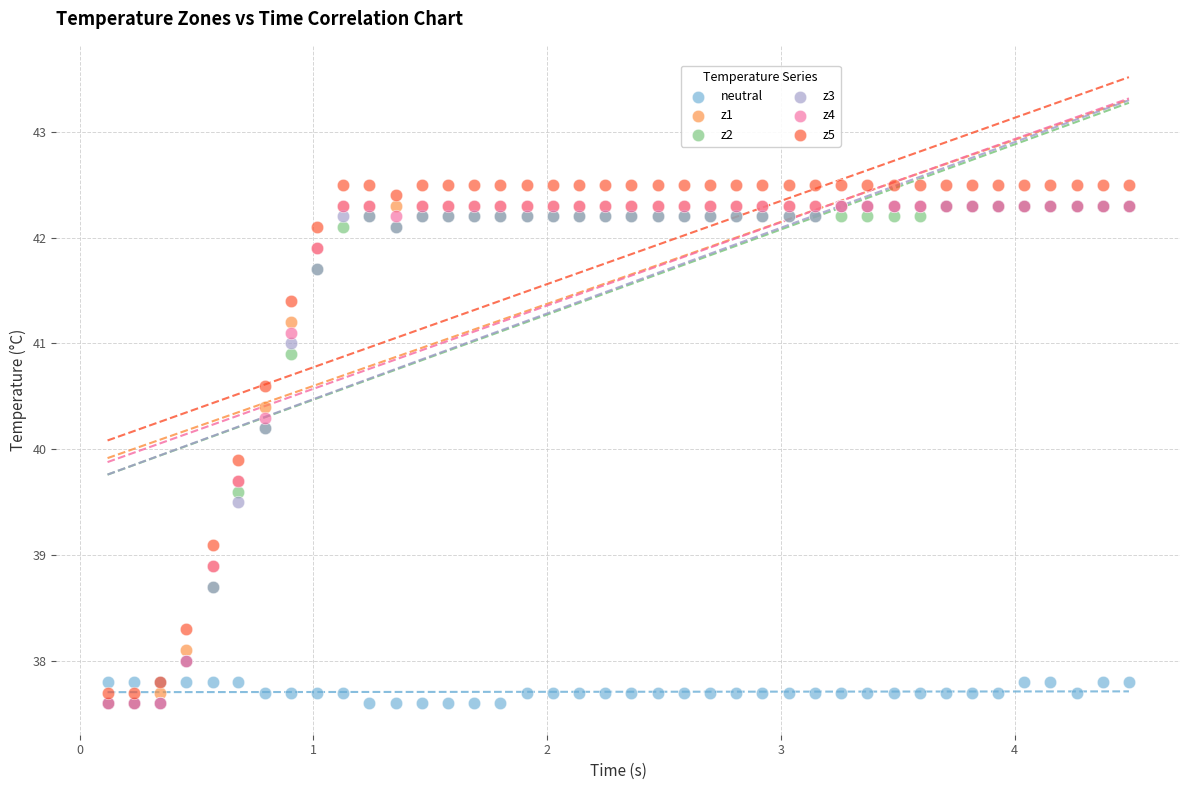

Across all series, what Y value is closest to 40?

39.9